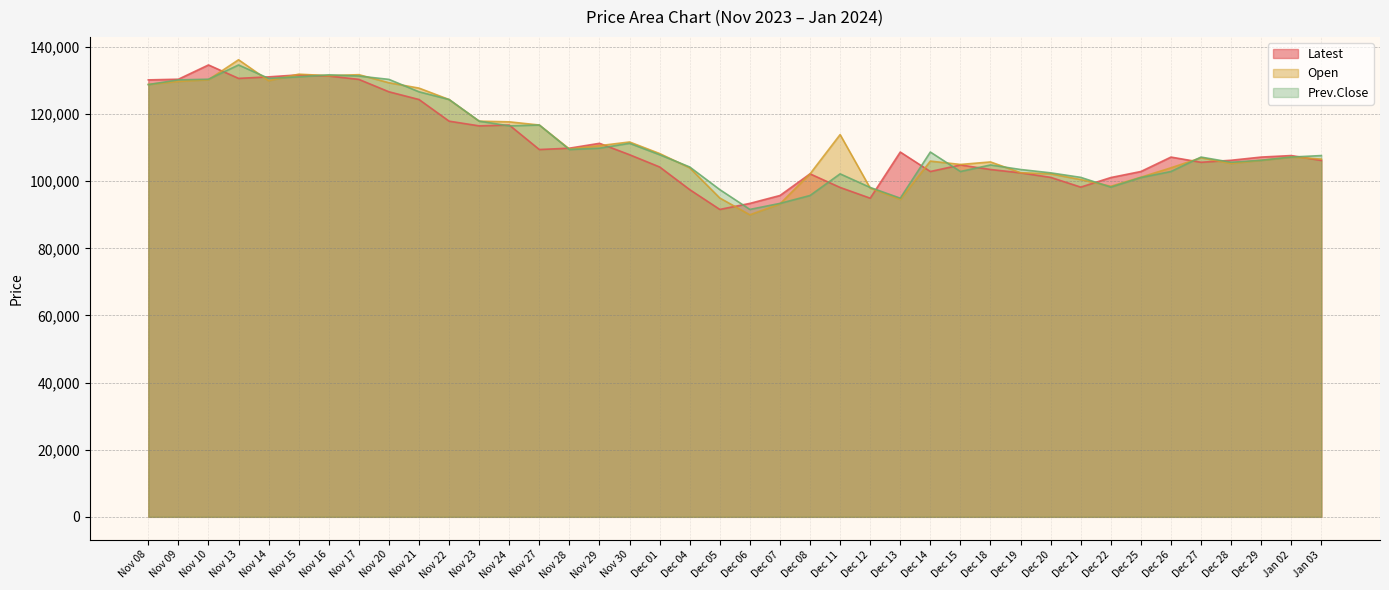

Which has a higher value, Nov 28 or Nov 22?

Nov 22